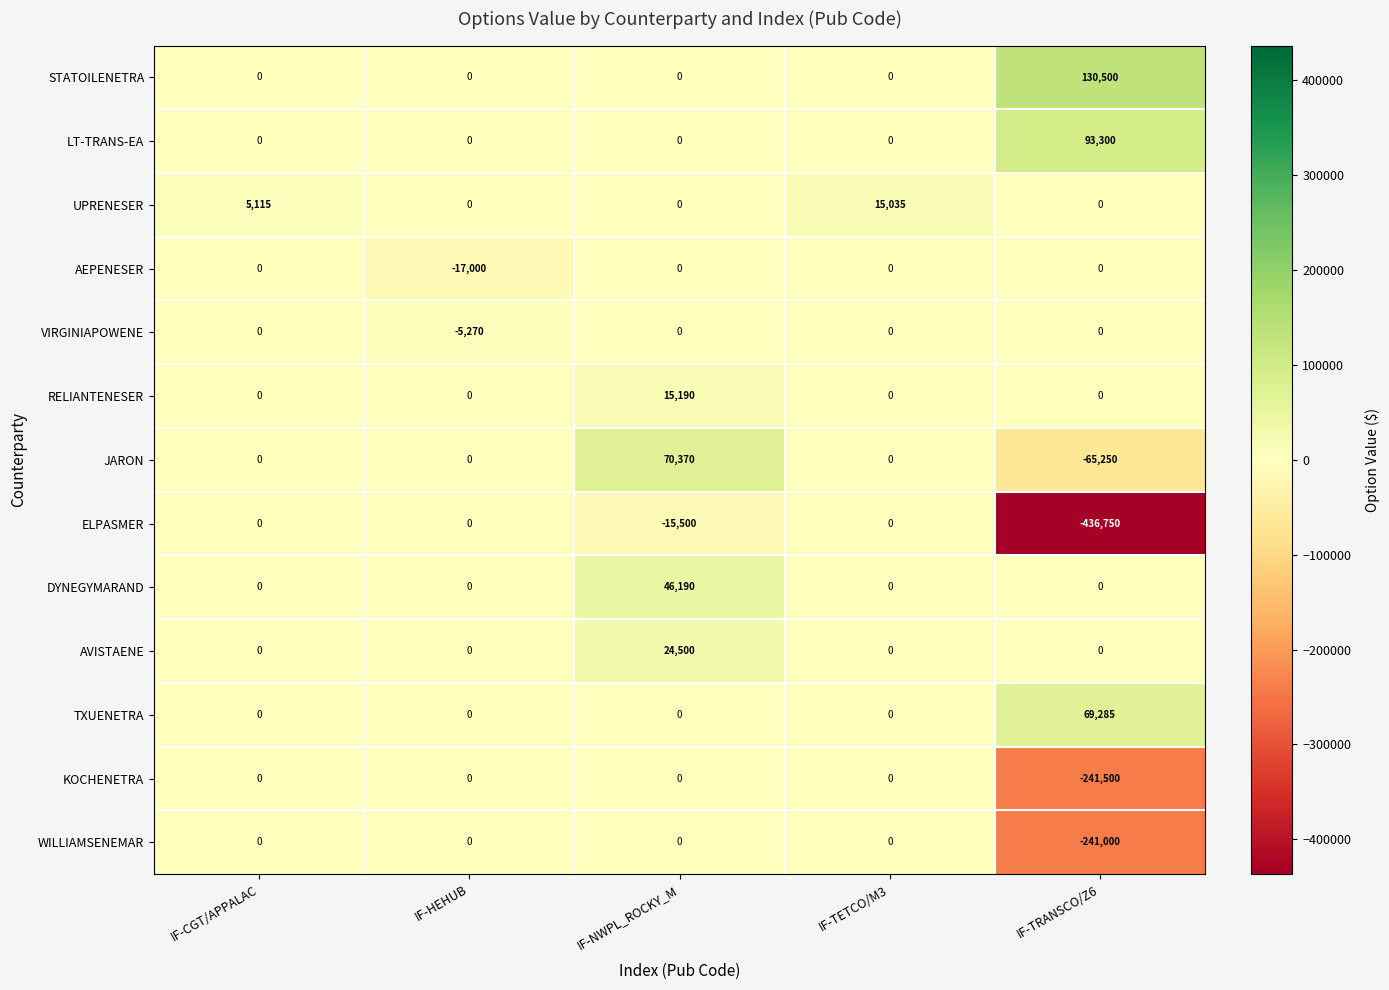

What is the highest value of the TXUENETRA series?

69285